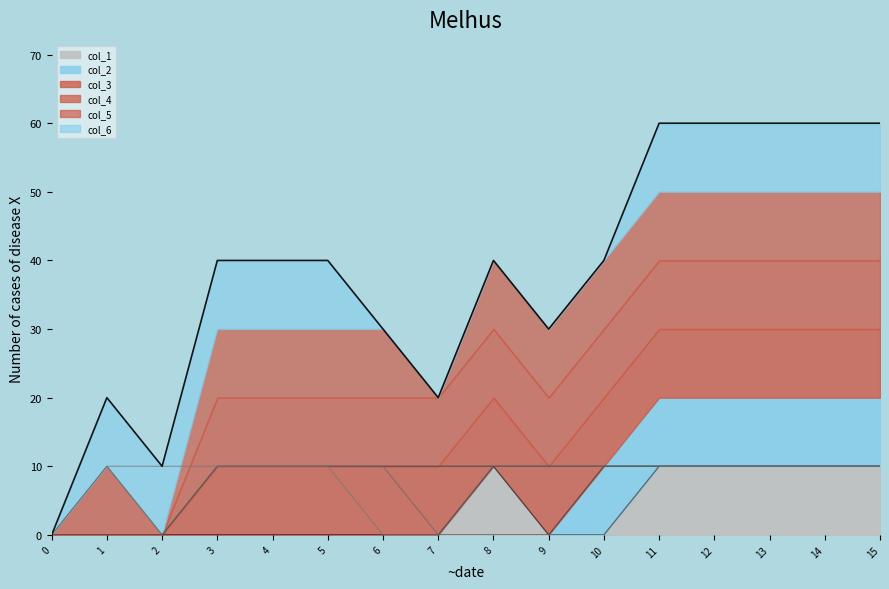

How many values in the col_4 series are below 10?

2